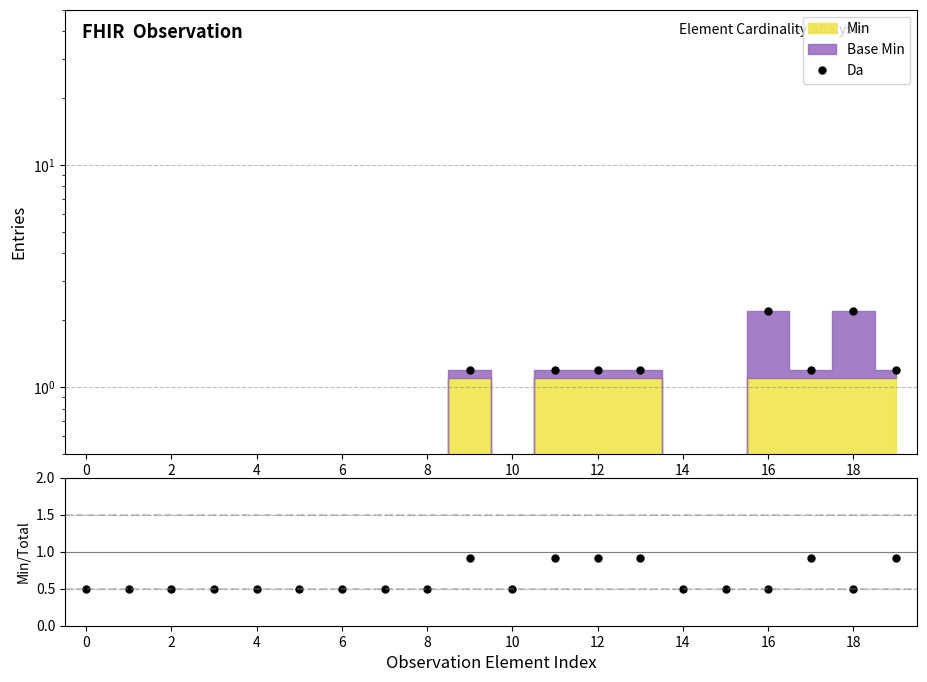

True or false: Da has more than 2 interior local peaks.

True